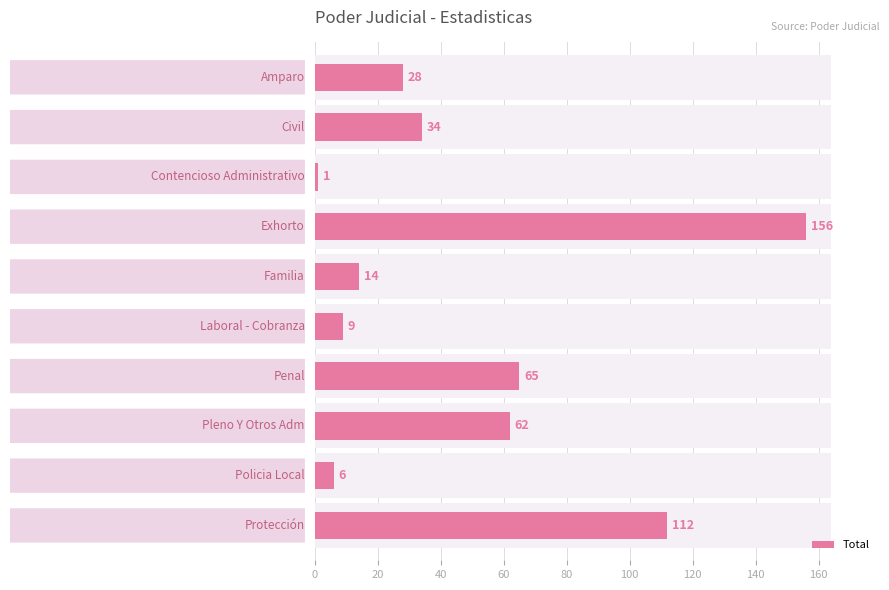

What is the value of the 1st bar from the left?

28